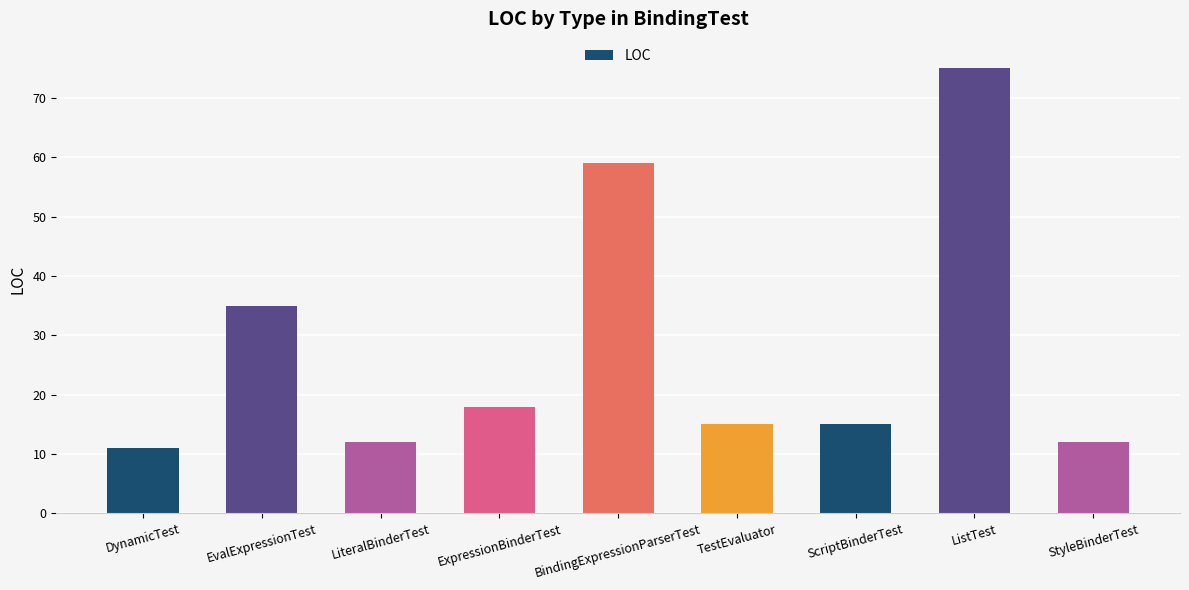

Which category has the lowest value across all series?

DynamicTest